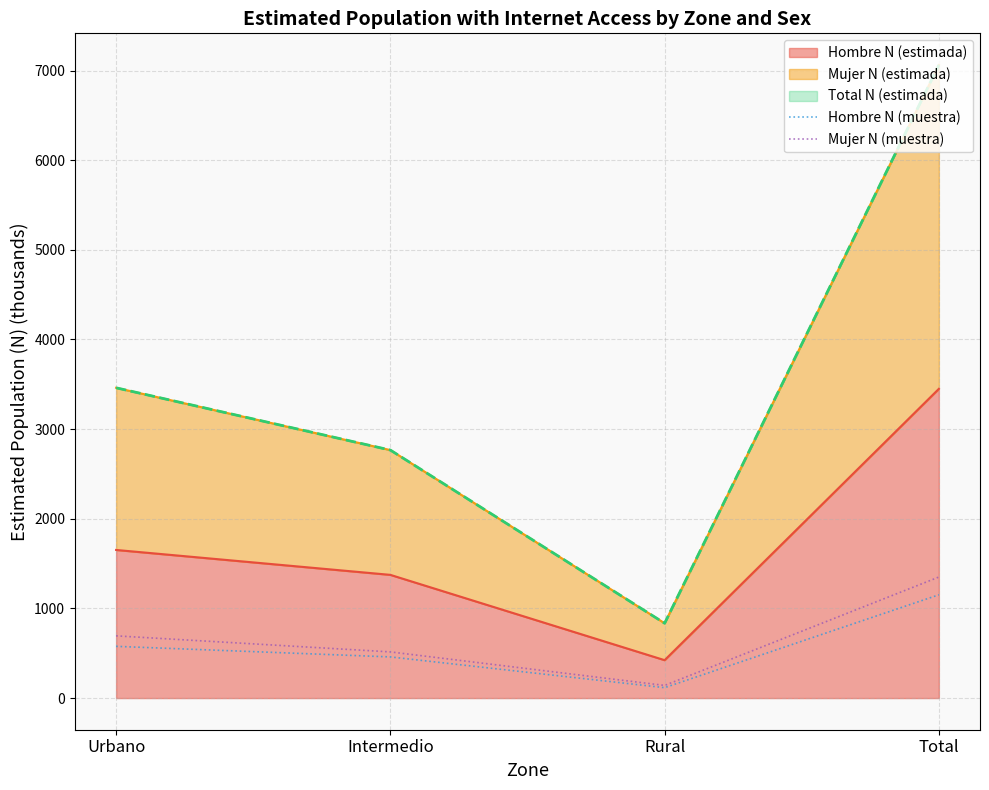

True or false: Hombre N (muestra) has more than 1 points higher than both neighbors.

False